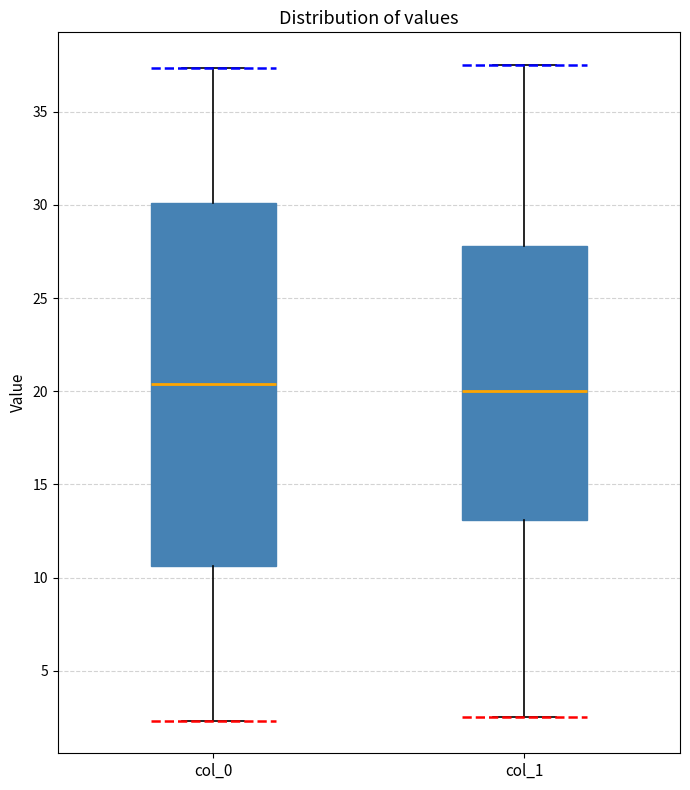

Reading left to right, read every box against the y-axis: the position of its median line, the range the box covers, and the ends of its whiskers. The values are not printed on the chart, so give them approximately, as read against the axis.

col_0: median 20.5, box 10.5 to 30.0, whiskers 2.5 to 37.5
col_1: median 20.0, box 13.0 to 28.0, whiskers 2.5 to 37.5